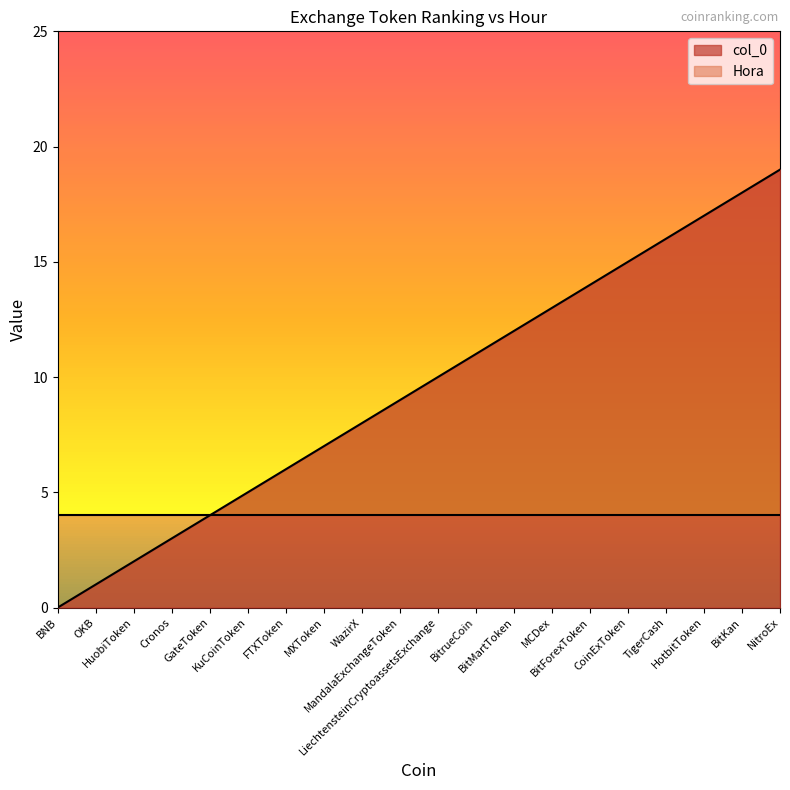

Reading right to left, transcribe all the data shown in this chart.

NitroEx=19	BitKan=18	HotbitToken=17	TigerCash=16	CoinExToken=15	BitForexToken=14	MCDex=13	BitMartToken=12	BitrueCoin=11	LiechtensteinCryptoassetsExchange=10	MandalaExchangeToken=9	WazirX=8	MXToken=7	FTXToken=6	KuCoinToken=5	GateToken=4	Cronos=3	HuobiToken=2	OKB=1	BNB=0